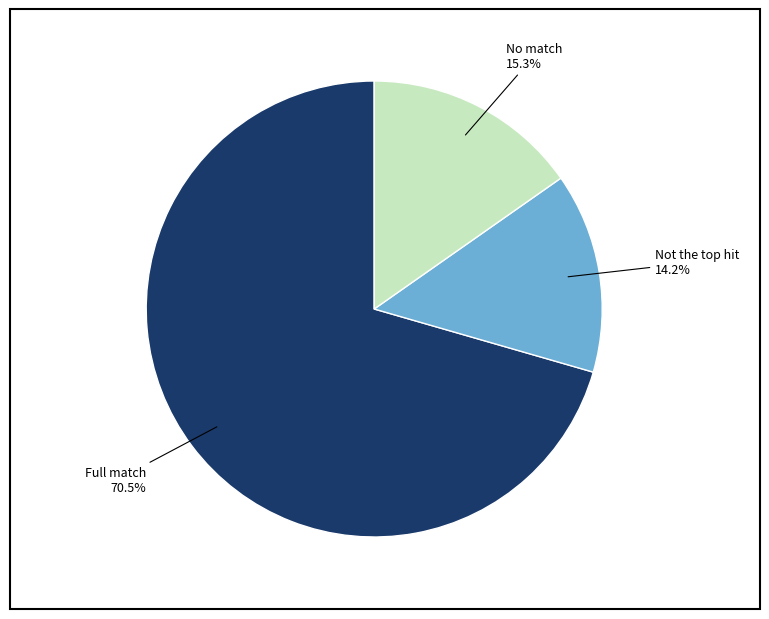

Which has a higher value, No match or Full match?

Full match